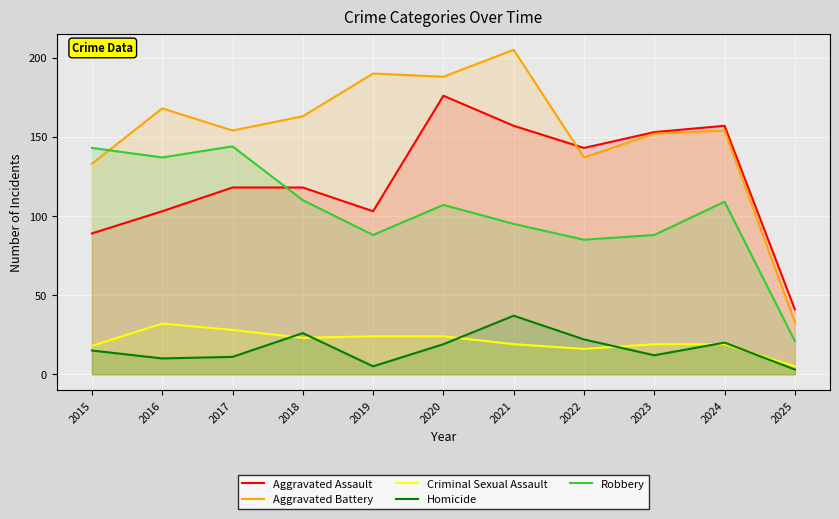

List the labels in order of Aggravated Battery value, largest first.

2021, 2019, 2020, 2016, 2018, 2017, 2024, 2023, 2022, 2015, 2025